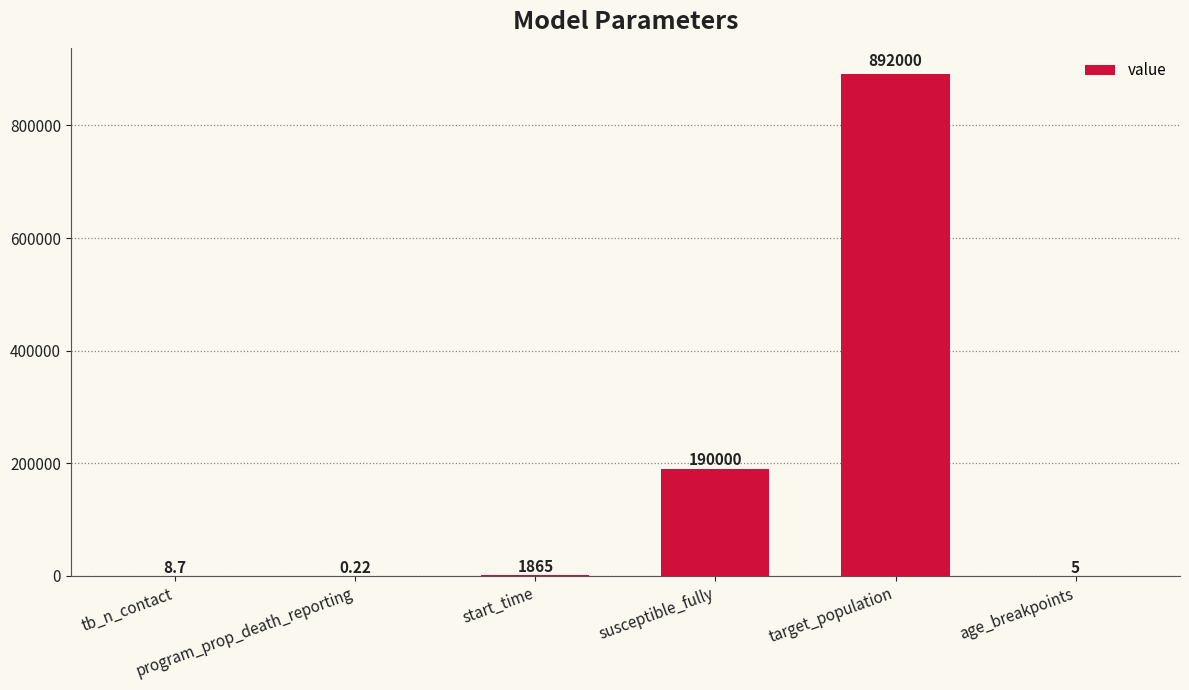

At which category does the chart reach its minimum across all series?

program_prop_death_reporting